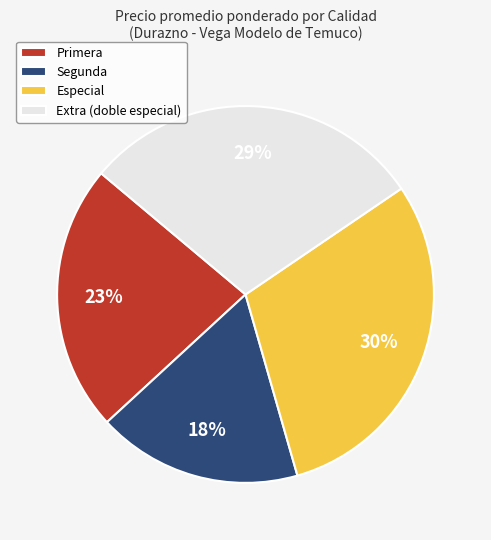

Is there any slice that represents more than half of the pie?

No